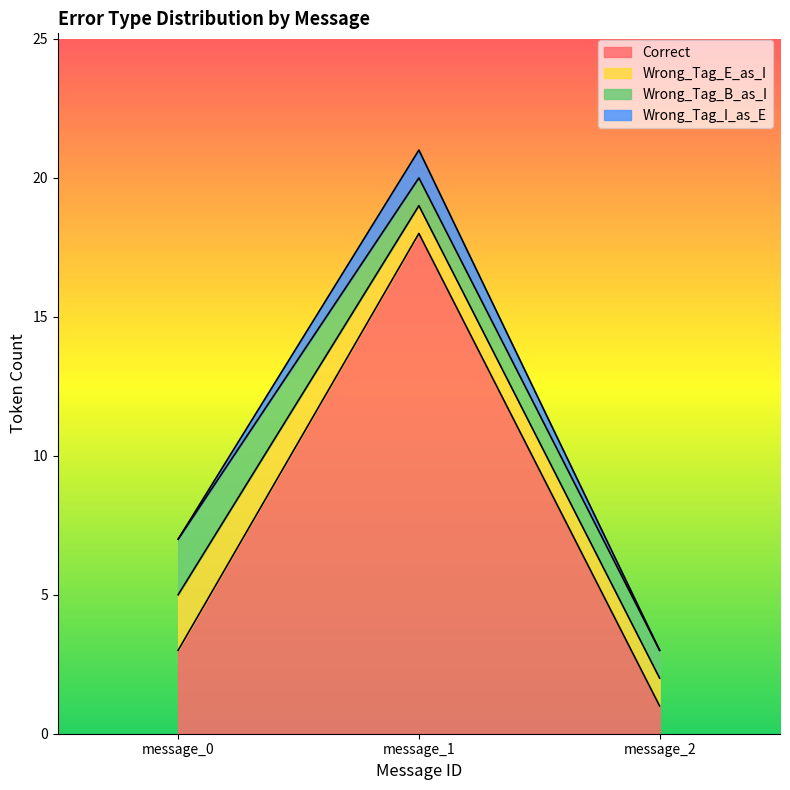

What is the lowest value of the Correct series?

1